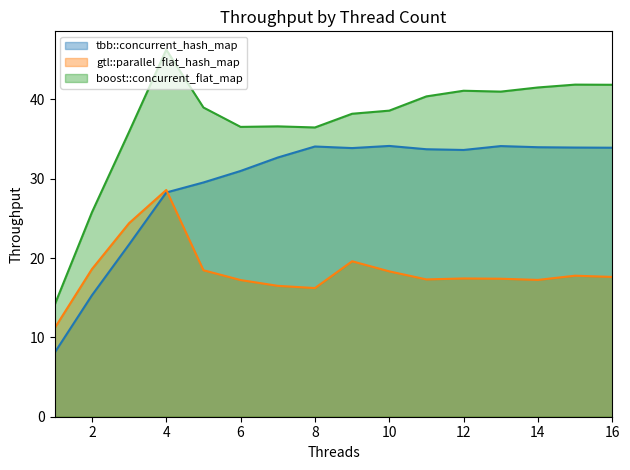

At which label is gtl::parallel_flat_hash_map closest to 19?

2